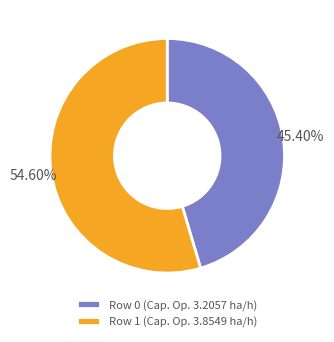

Is it true that Row 1 is 69% of the pie?

False